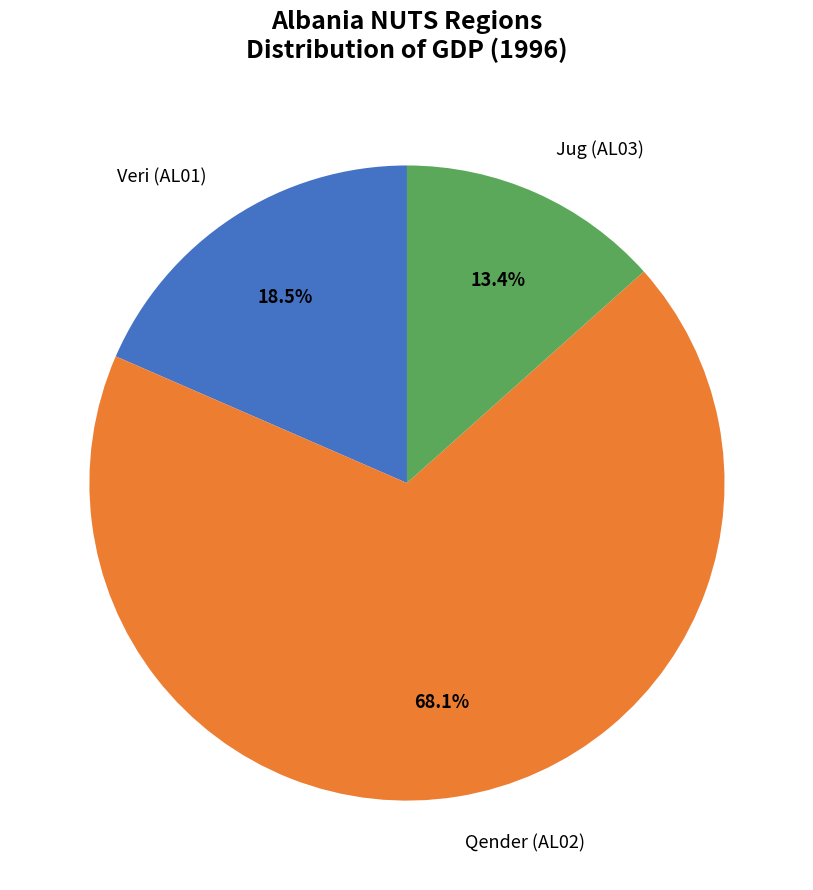

What percentage is the Qender (AL02) slice, to the nearest percent?

68%